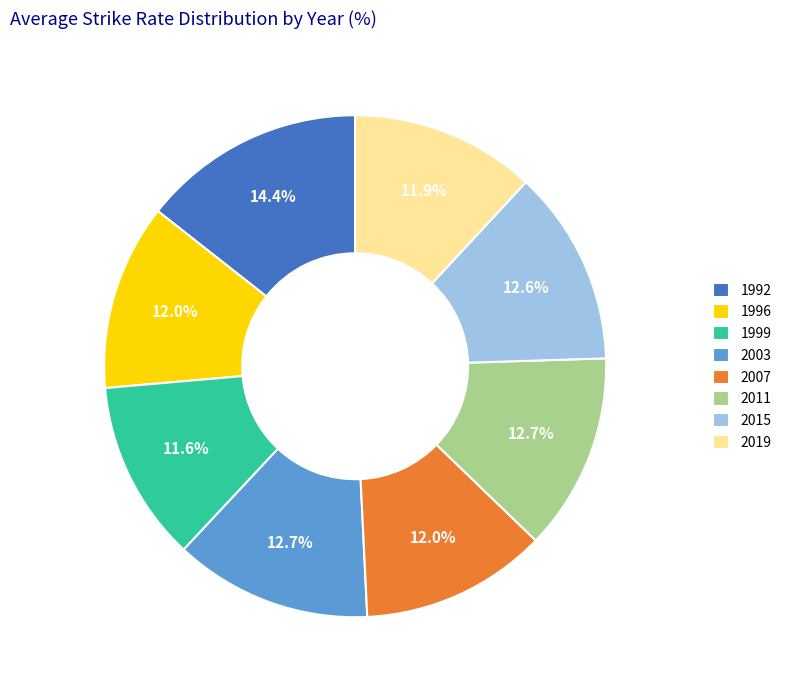

Combined, what portion of the pie is 1992 and 2011?

27.1%